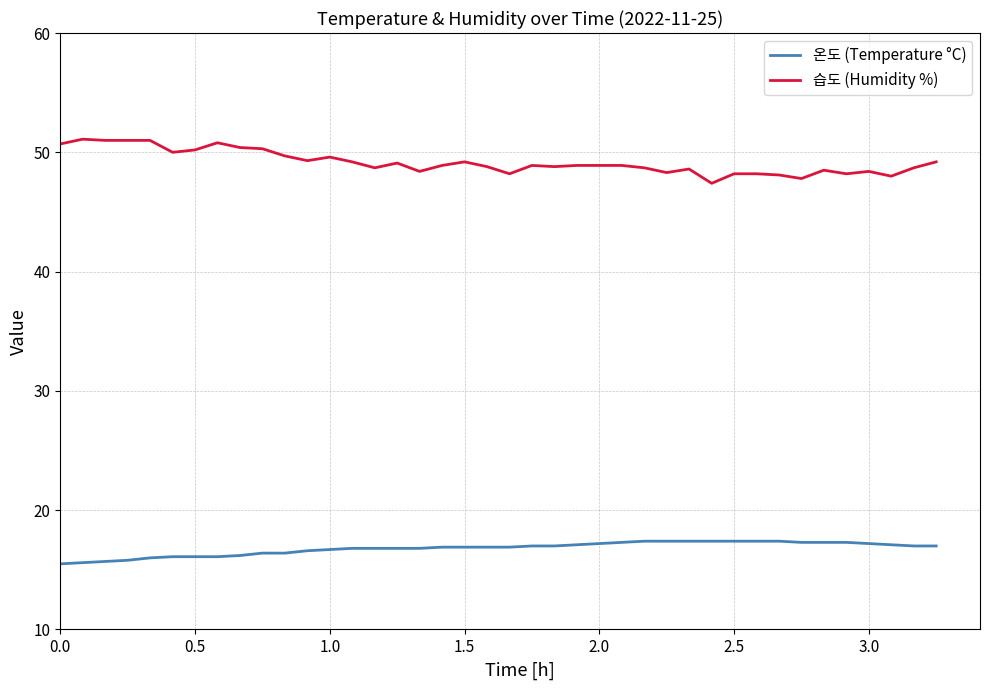

What is the difference between the maximum and minimum values in the 온도 (Temperature °C) series?

1.9